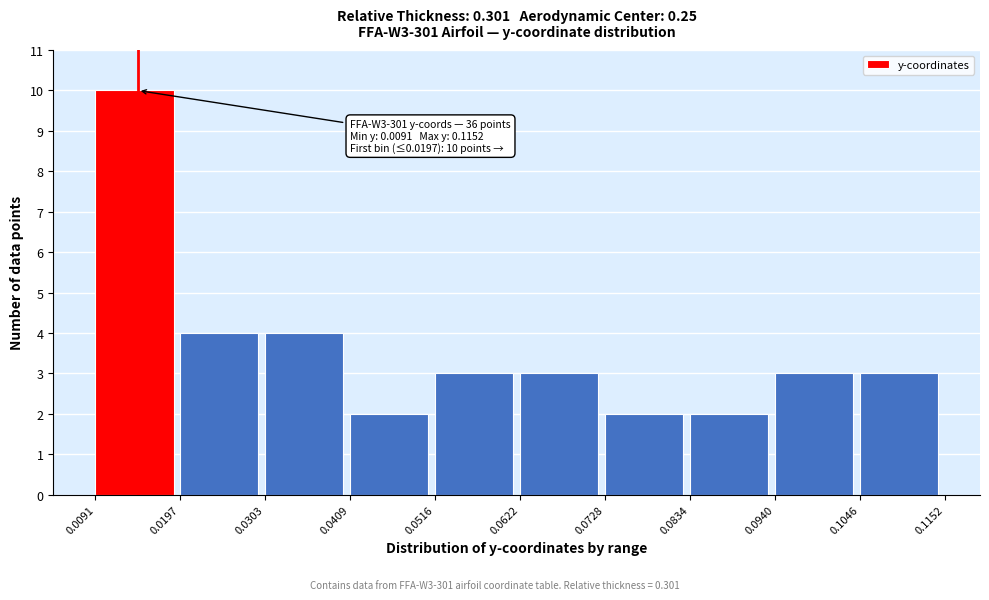

Which range on the x-axis has the tallest bar?

0.0091 to 0.0197